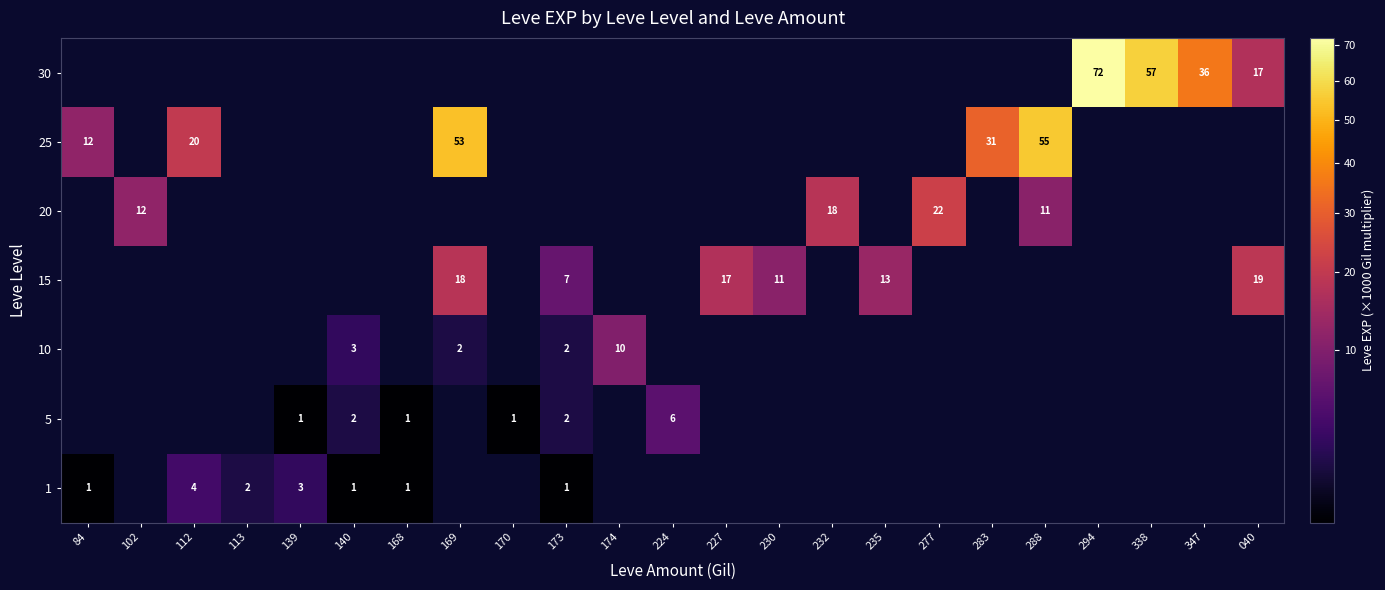

The value of 5 at 173 is 3. True or false?

False